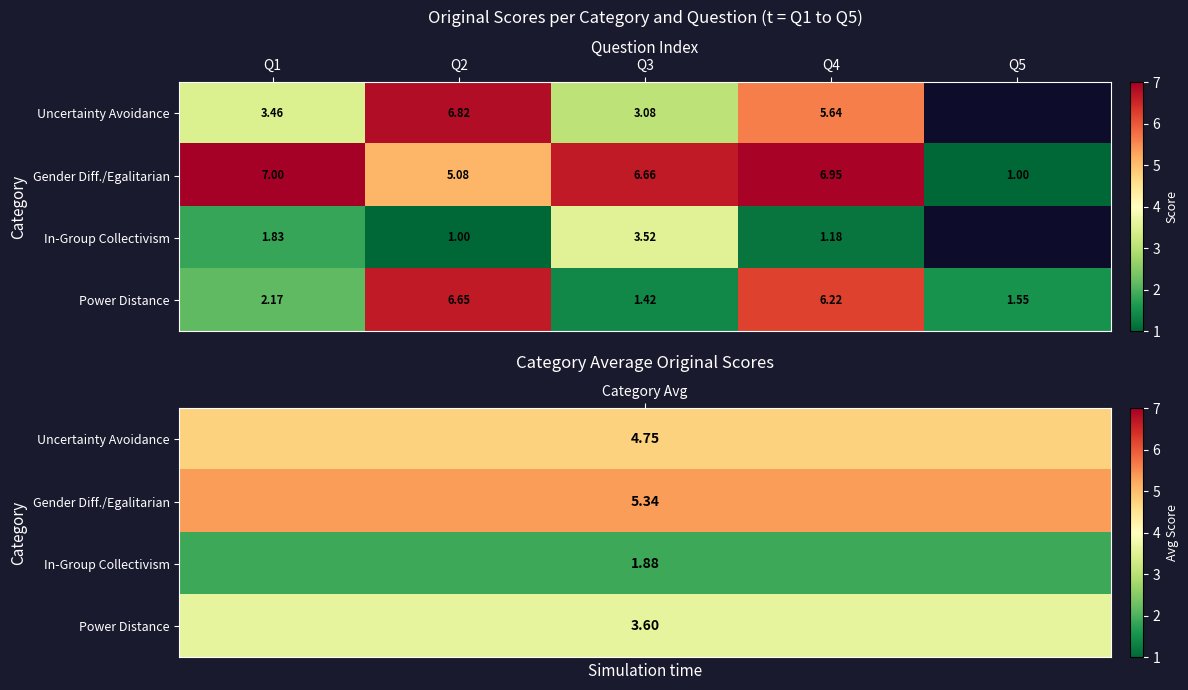

True or false: Gender Diff./Egalitarian has a value of 3.5 at Q2.

False